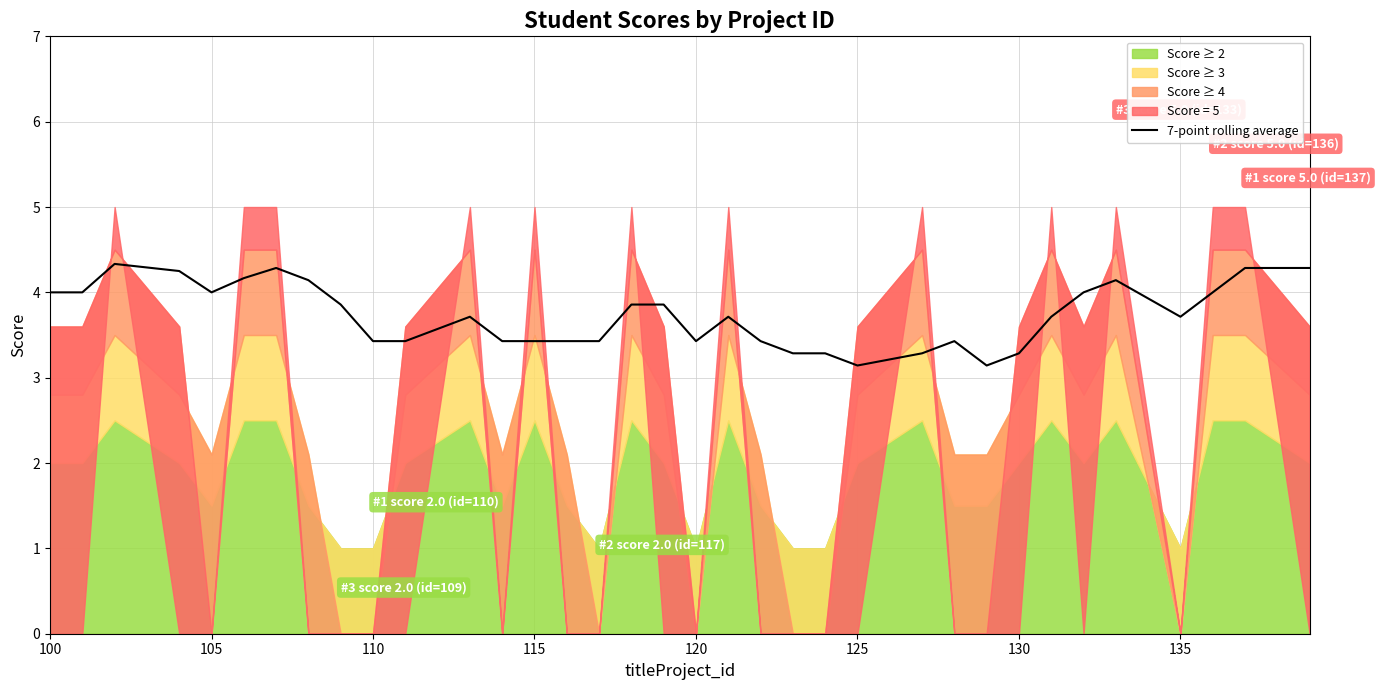

Is it true that 7-point rolling average equals 3.1 at 125?

True